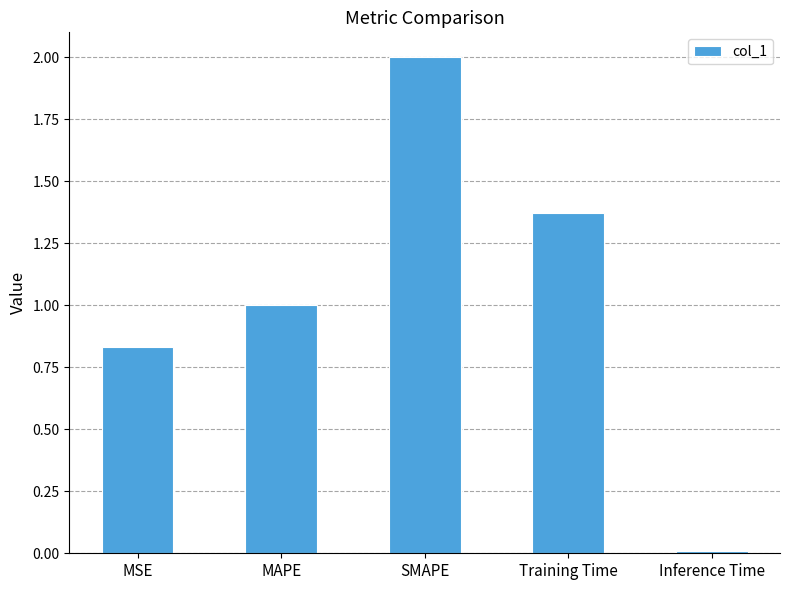

Are the bars horizontal?

No